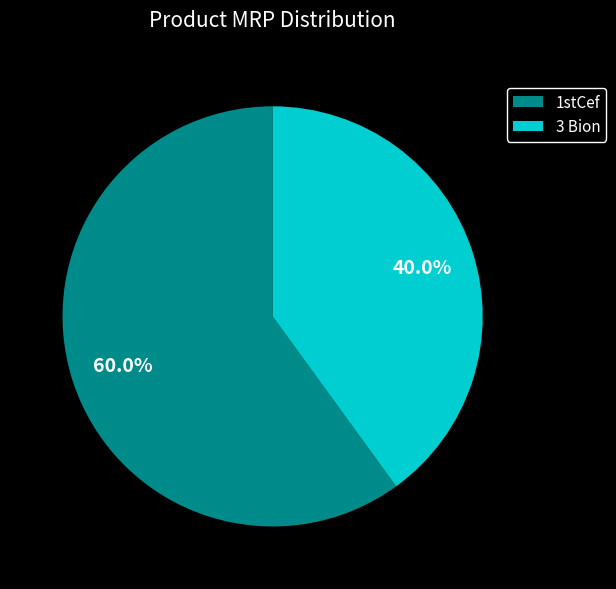

What percentage is the 3 Bion slice, to the nearest percent?

40%